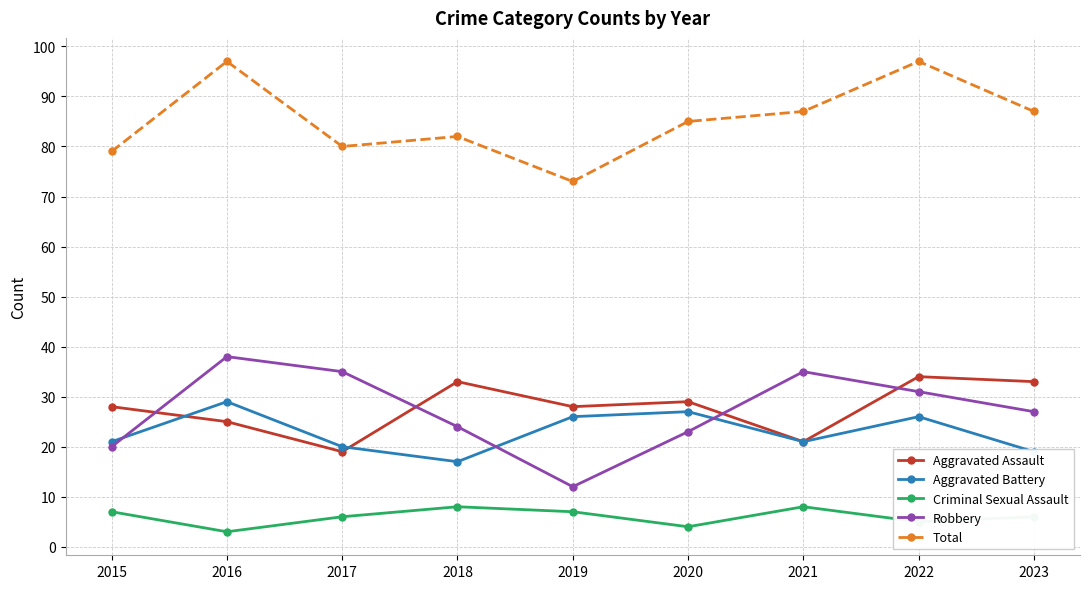

What is the value of the Robbery point at the 9th from the left?

27